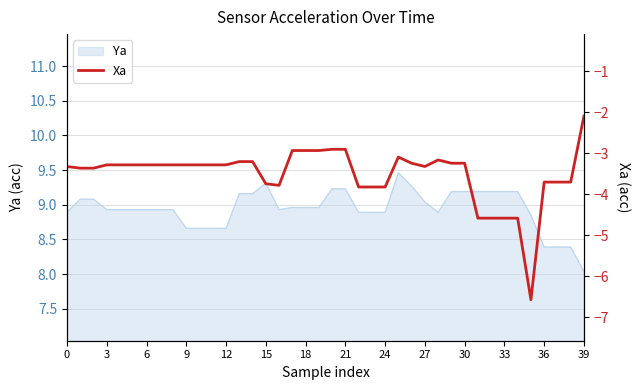

Which category has the lowest value in the Ya series?

39